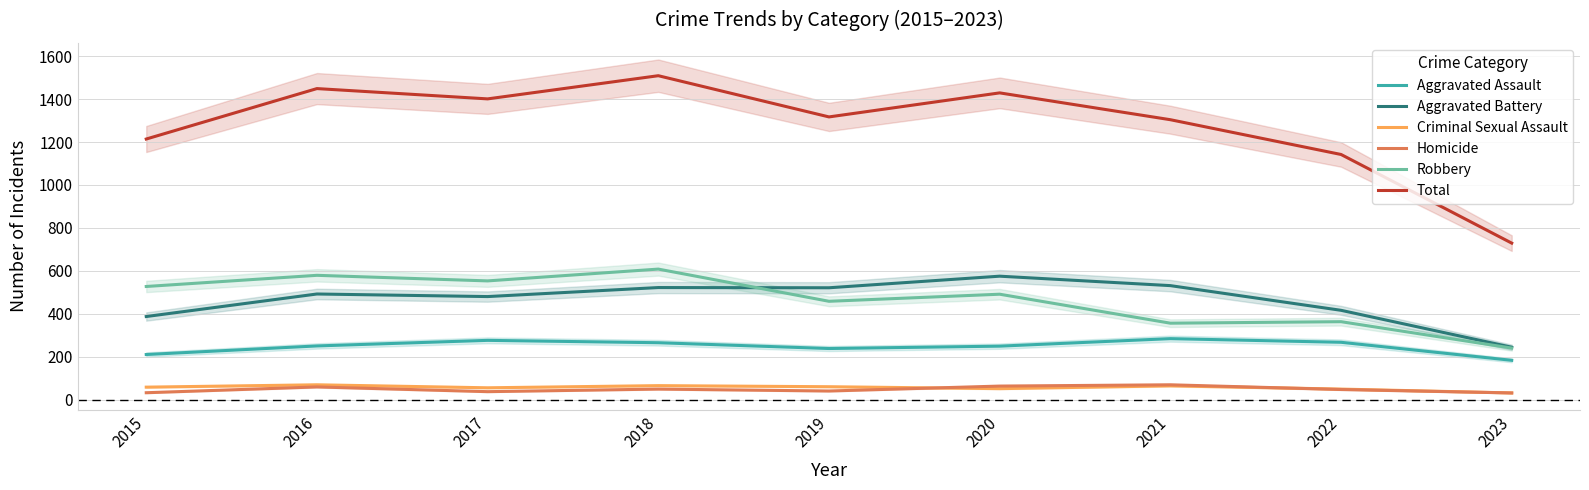

Reading left to right, transcribe all the data shown in this chart.

Aggravated Assault: 210	250	276	265	238	249	284	267	183
Aggravated Battery: 387	492	480	522	521	575	531	416	244
Criminal Sexual Assault: 58	69	55	65	60	51	64	49	31
Homicide: 32	59	37	49	40	63	69	47	31
Robbery: 527	579	553	608	458	491	356	363	240
Total: 1214	1449	1401	1509	1317	1429	1304	1142	729